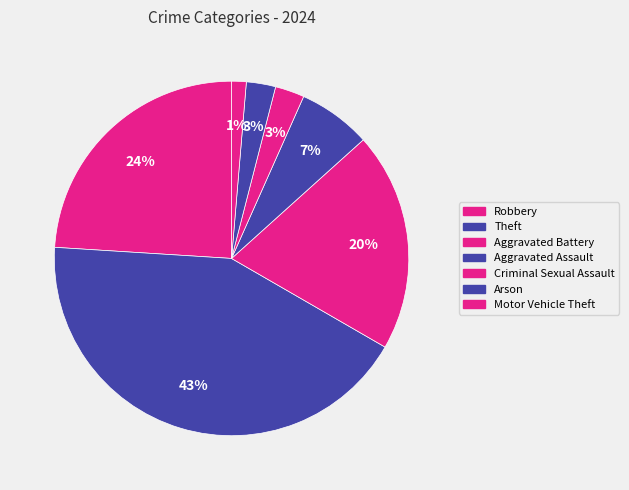

Which slice is the largest?

Theft